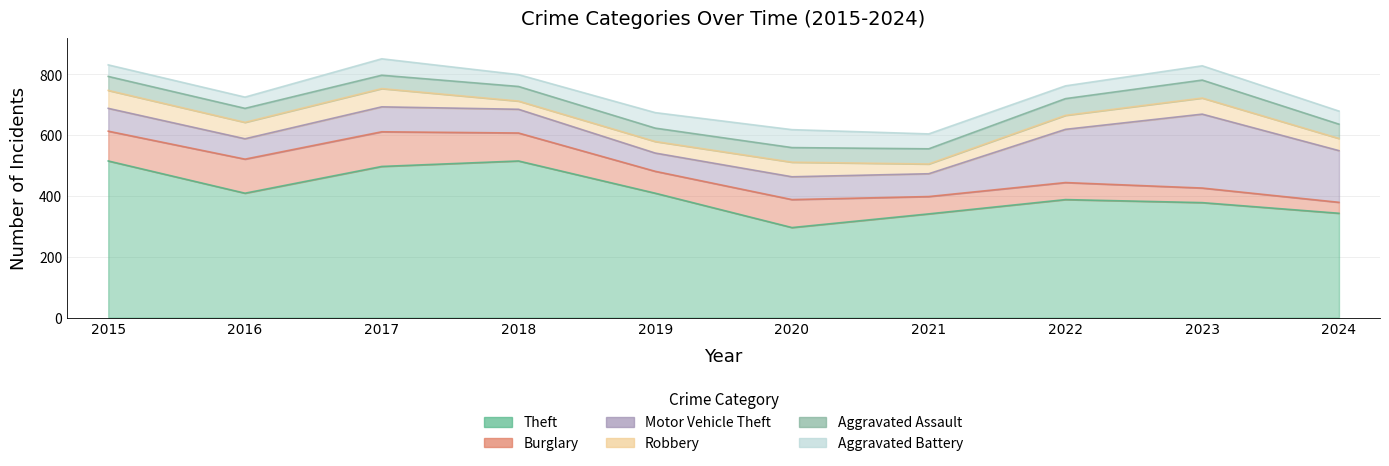

True or false: Theft has more than 0 points higher than both neighbors.

True